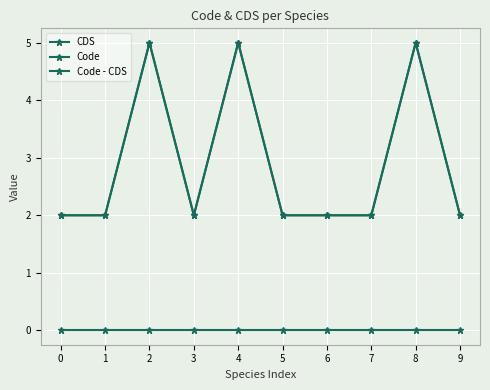

Which label corresponds to the largest value in the chart?

2